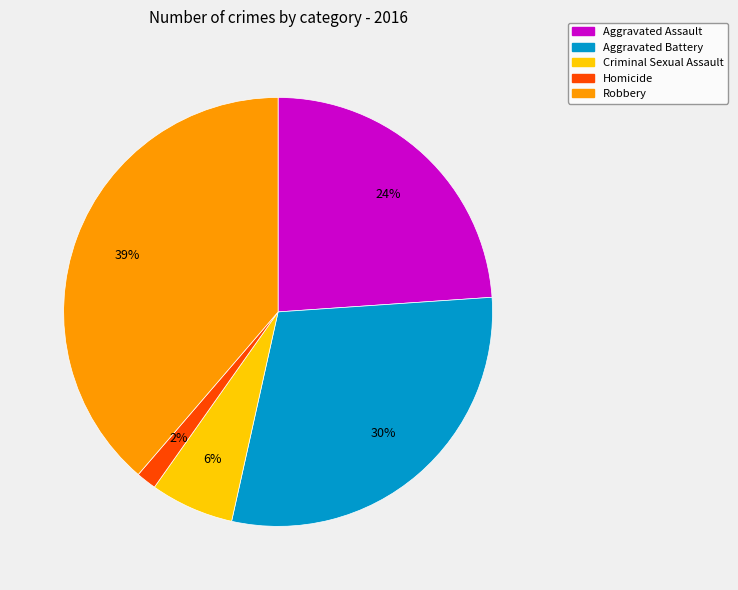

Do Criminal Sexual Assault and Homicide together represent more than half of the pie?

No